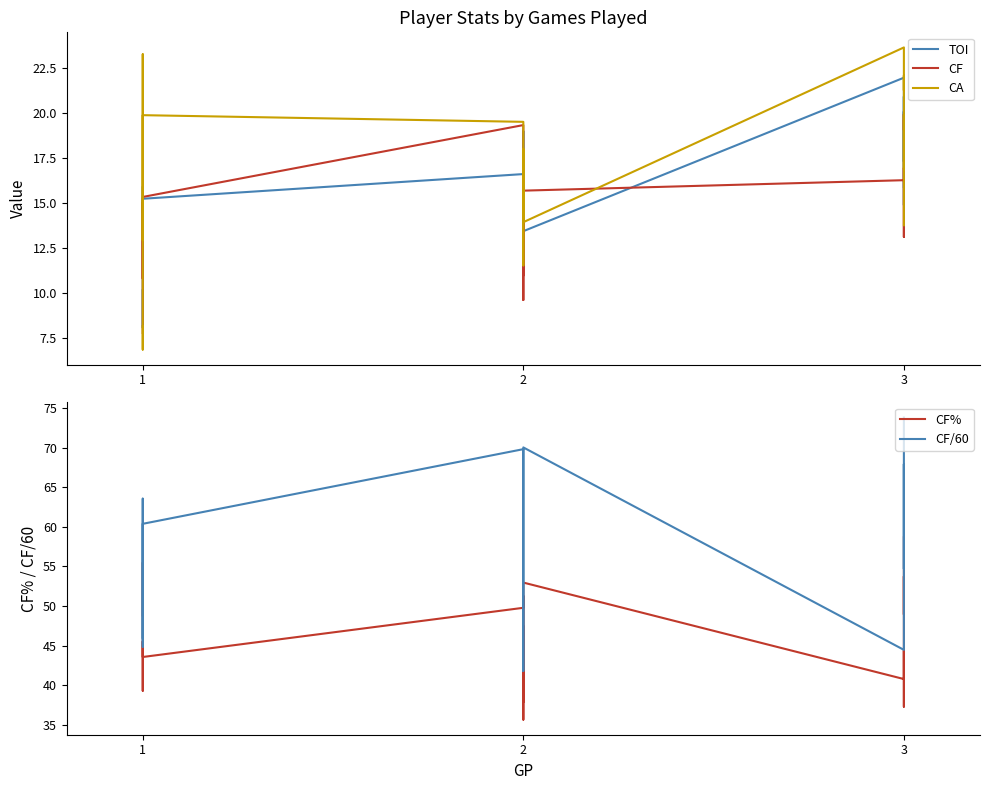

True or false: CF% and TOI cross at least once.

False